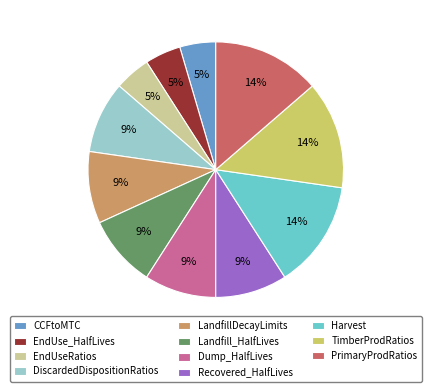

To the nearest percent, what is the difference between the largest and smallest slice percentages?

9%